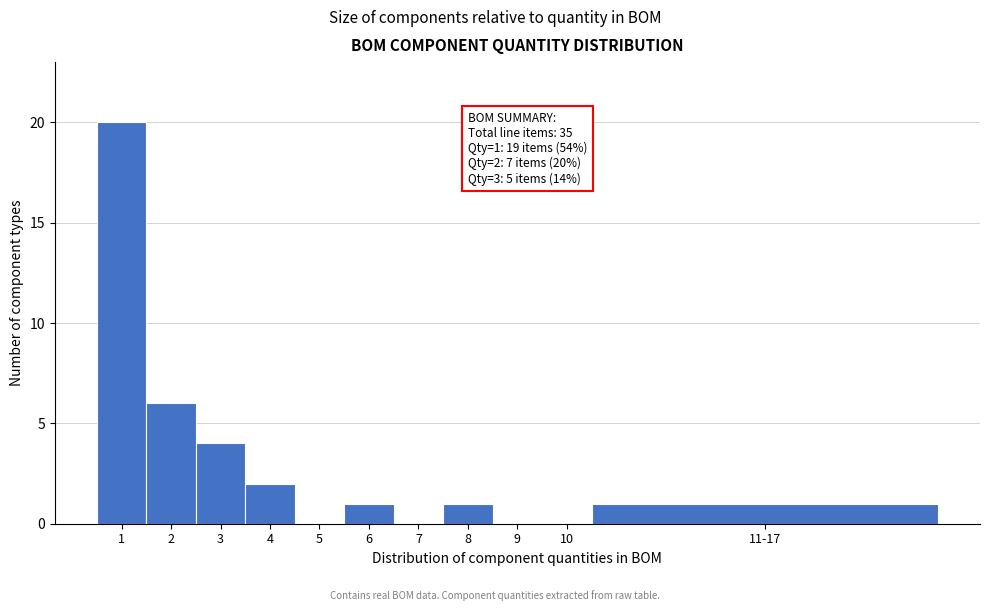

Reading left to right, transcribe all the data shown in this chart.

1=20	2=6	3=4	4=2	5=0	6=1	7=0	8=1	9=0	10=0	11-17=1